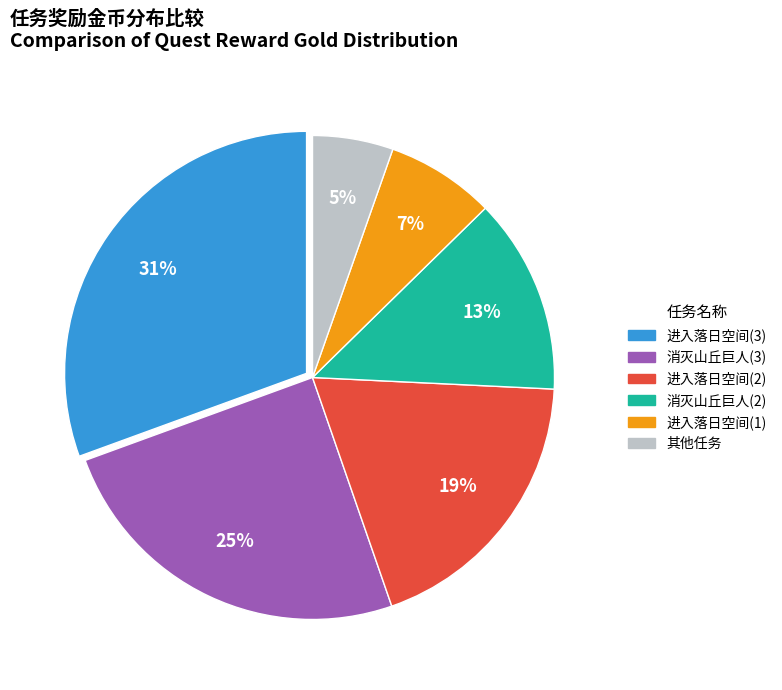

Combined, do 其他任务 and 消灭山丘巨人(3) account for over 50%?

No